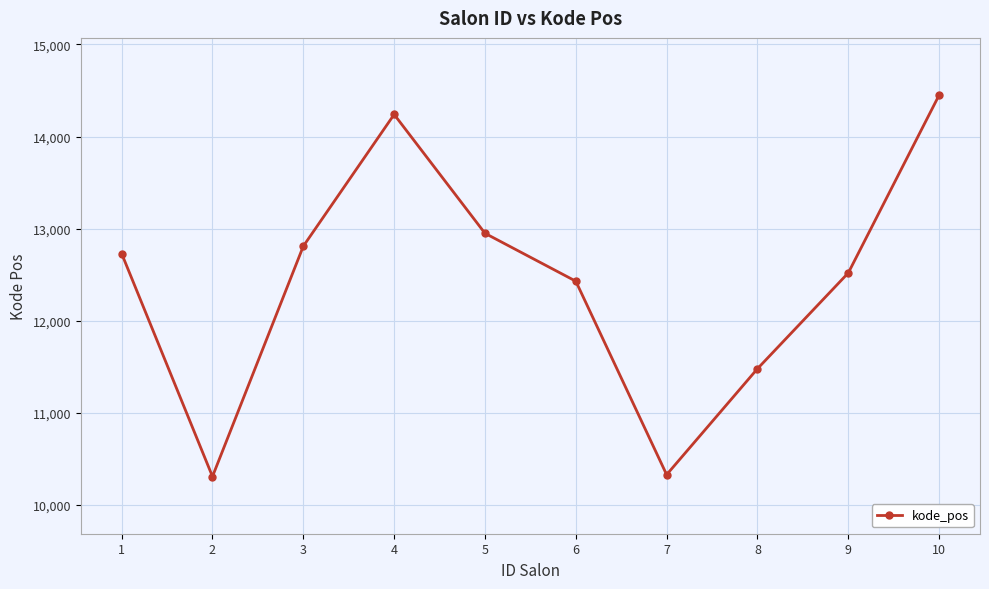

What is the sum of all values?

124250